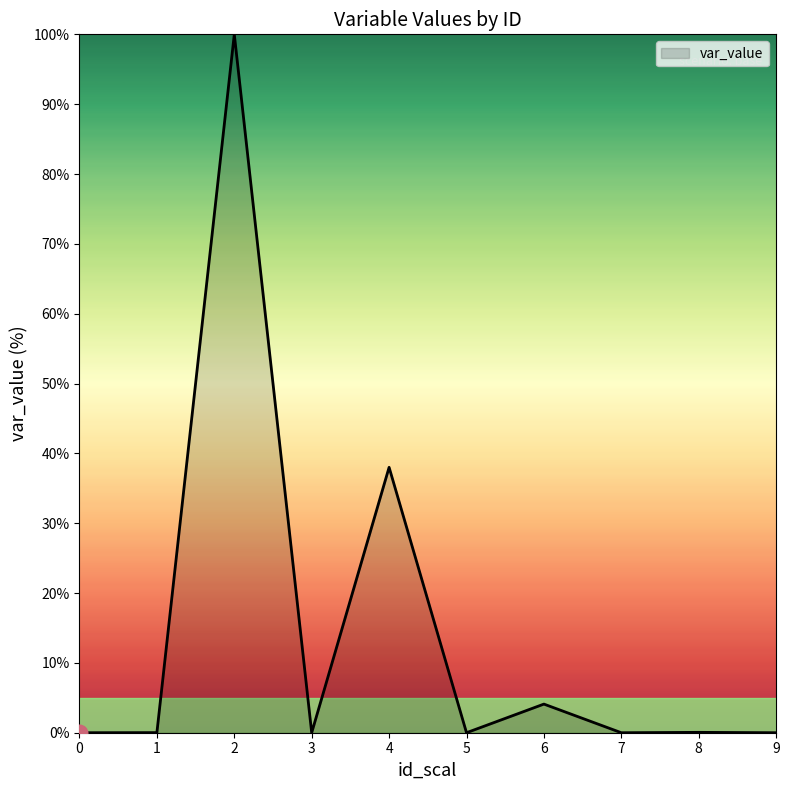

Does the chart have visible grid lines?

No